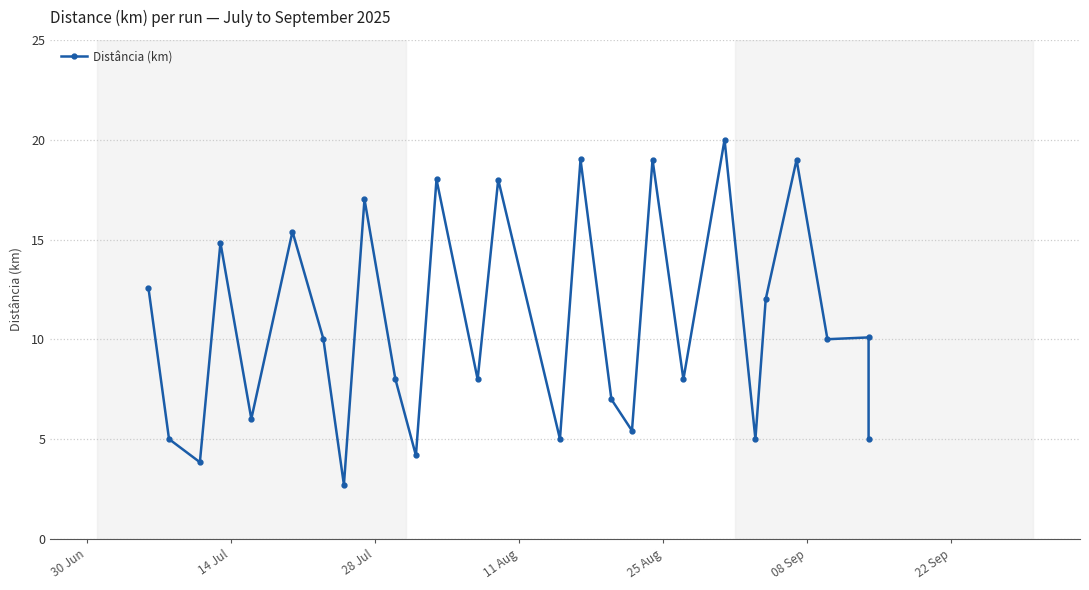

What is the greatest value displayed?

20.0